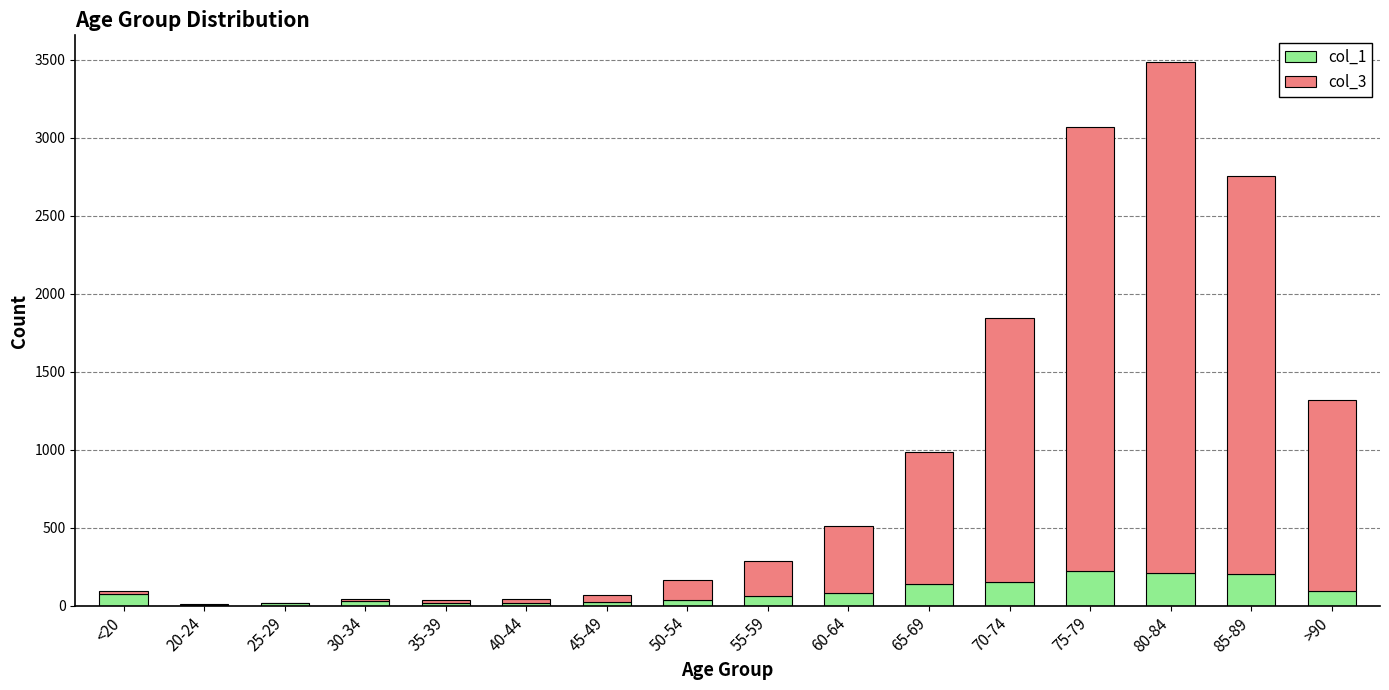

The value of col_1 at <20 is 77. True or false?

True